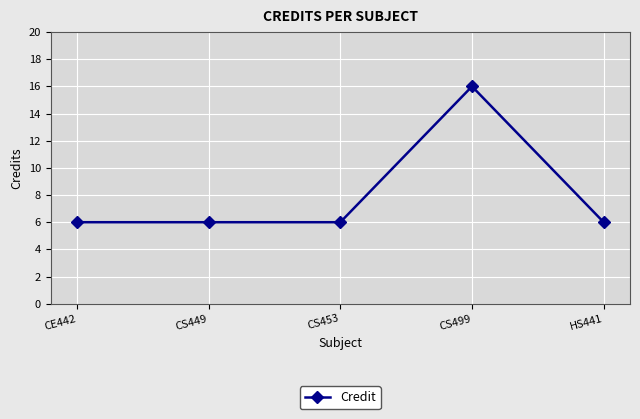

What is the value of the 1st point from the left?

6